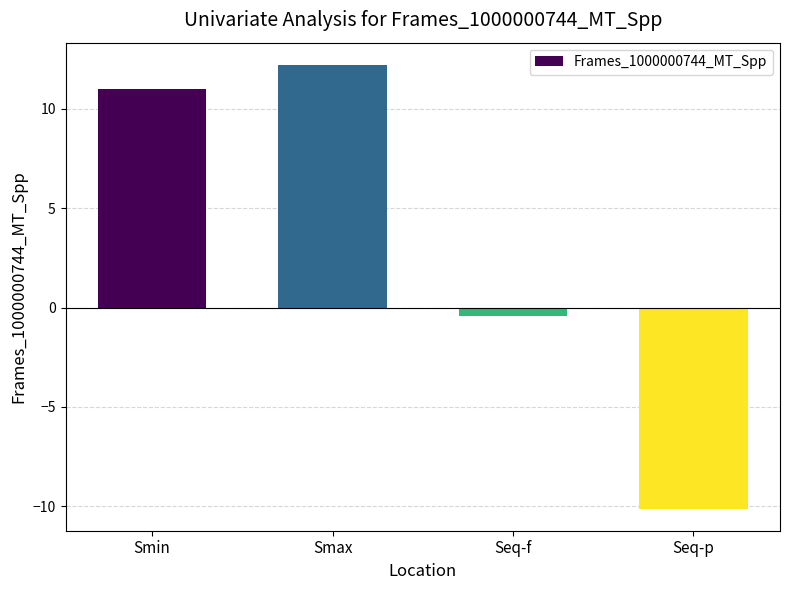

At which label does the data first exceed 10?

Smin